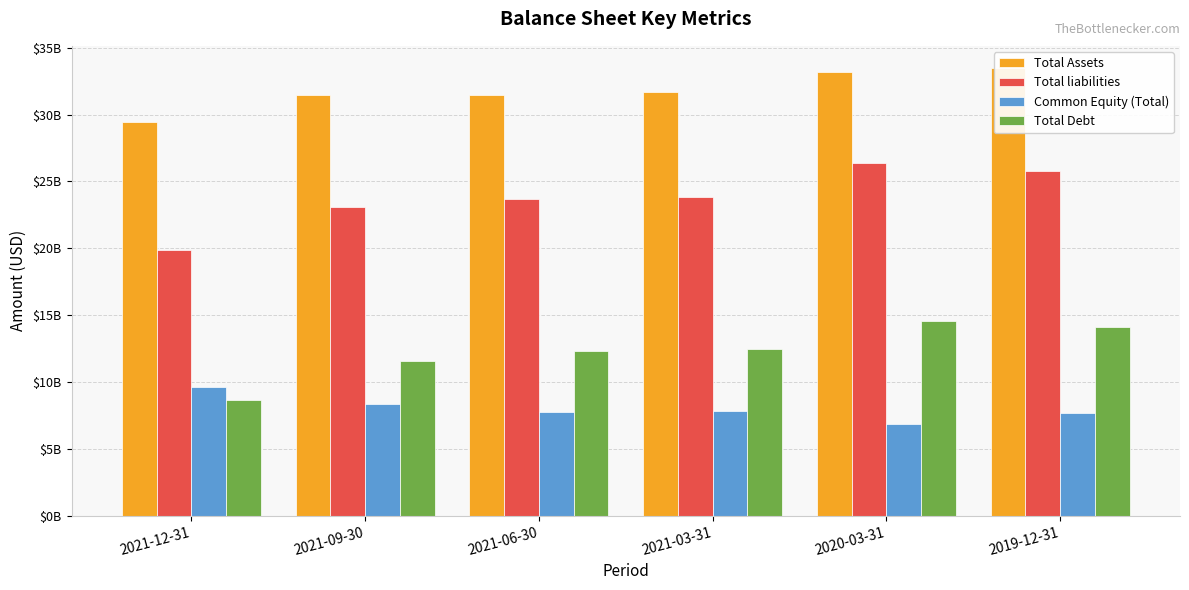

How many series are shown in this chart?

4